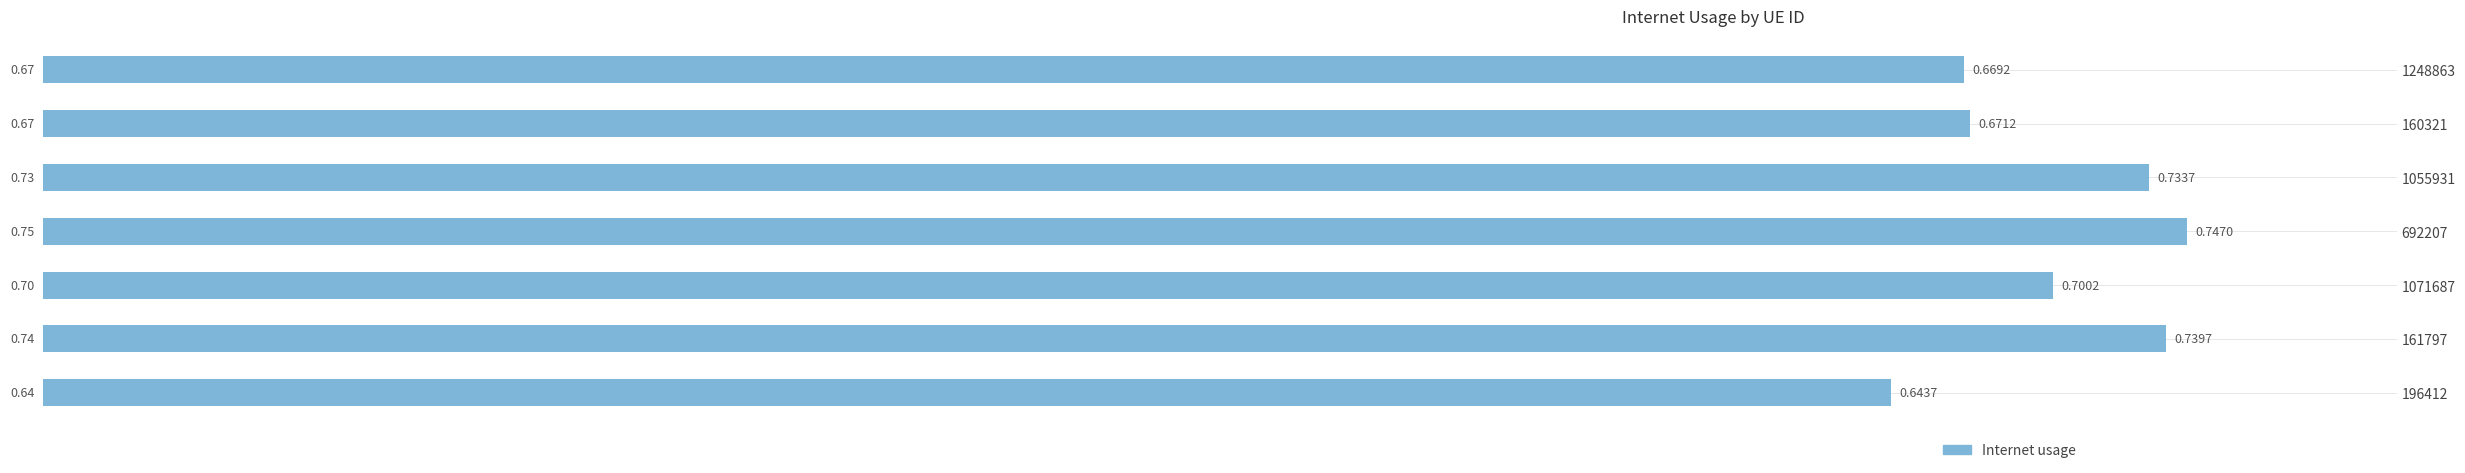

Which category has the highest value across all series?

692207